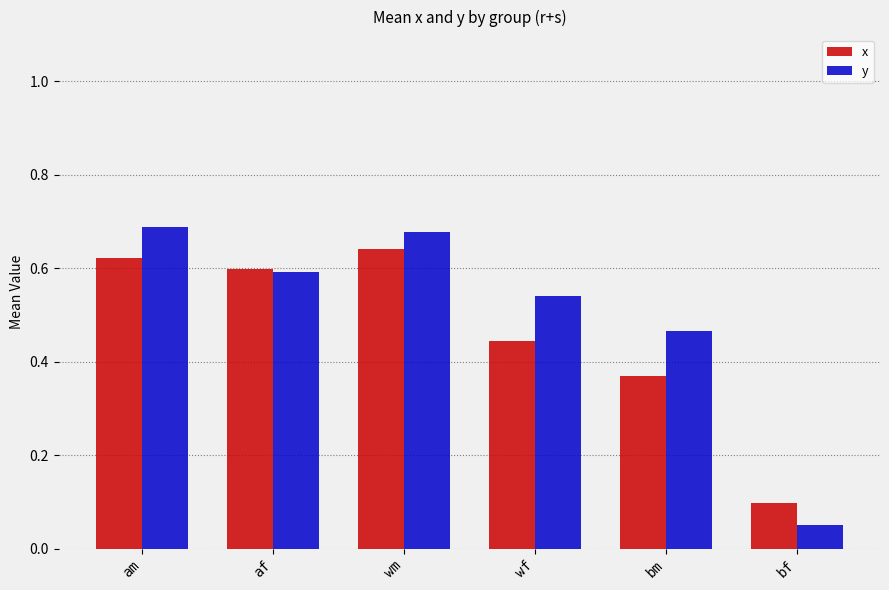

What are all the series names shown in the legend?

x, y